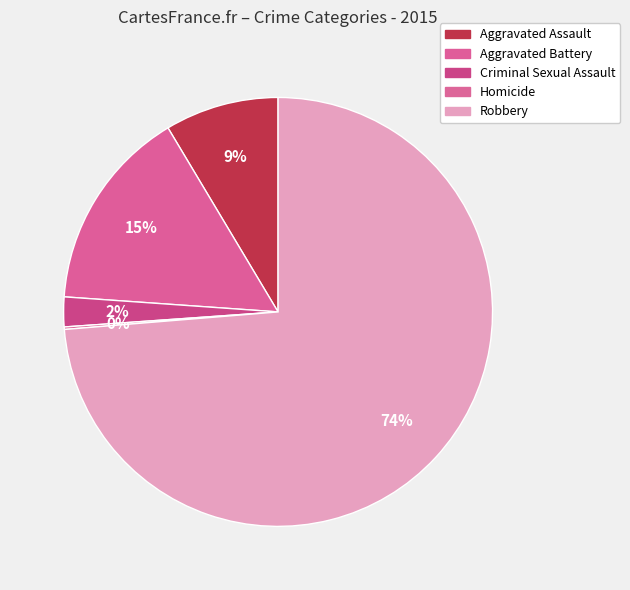

True or false: Homicide accounts for 0% of the total.

True